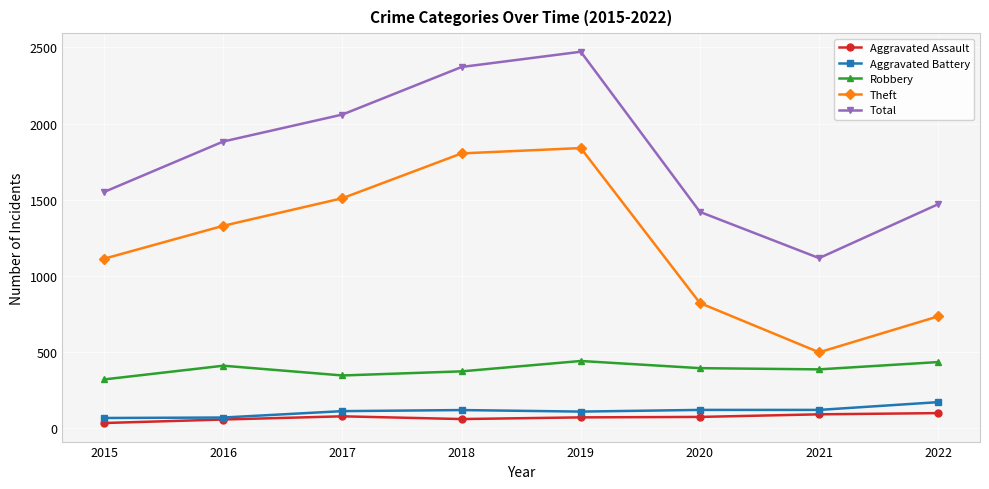

How many interior local peaks does the Theft series have?

1